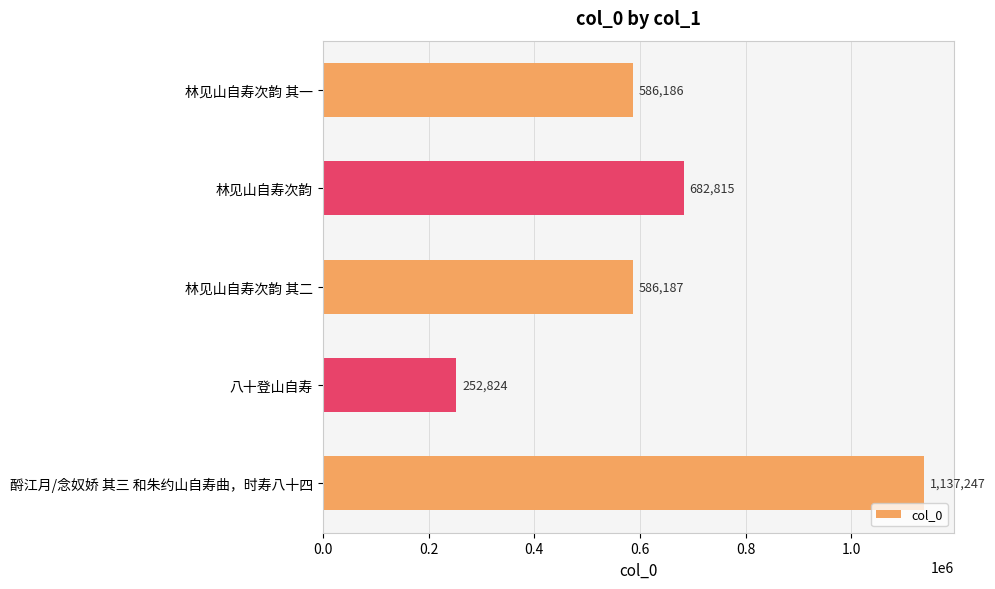

At which label is the value closest to 695035?

林见山自寿次韵